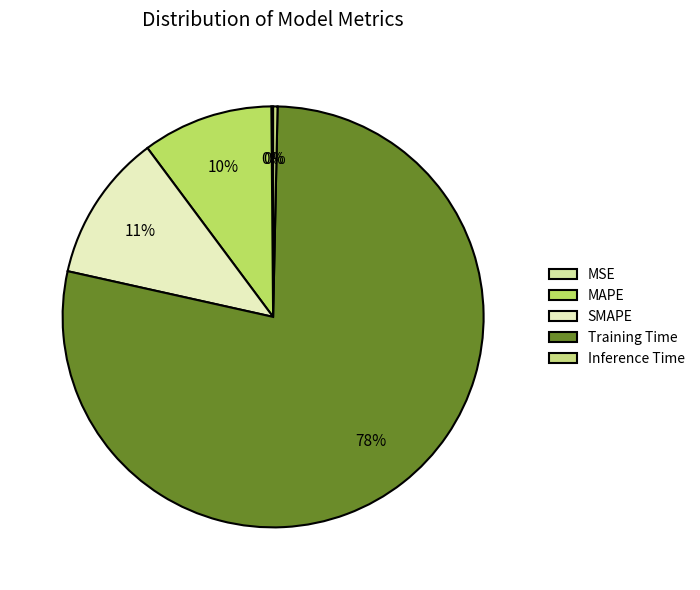

To the nearest percent, what is the difference between the largest and smallest slice percentages?

78%